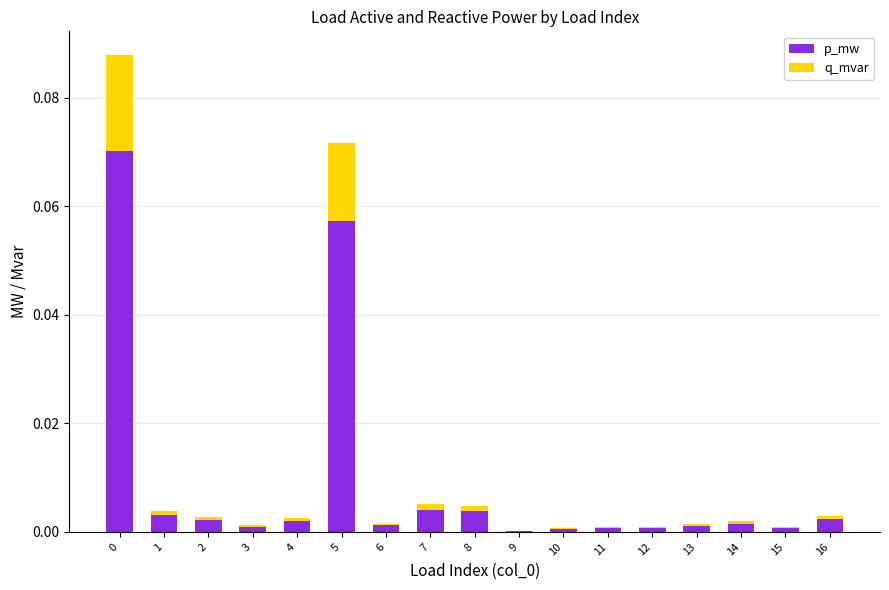

The value of p_mw at 10 is 0.0. True or false?

True